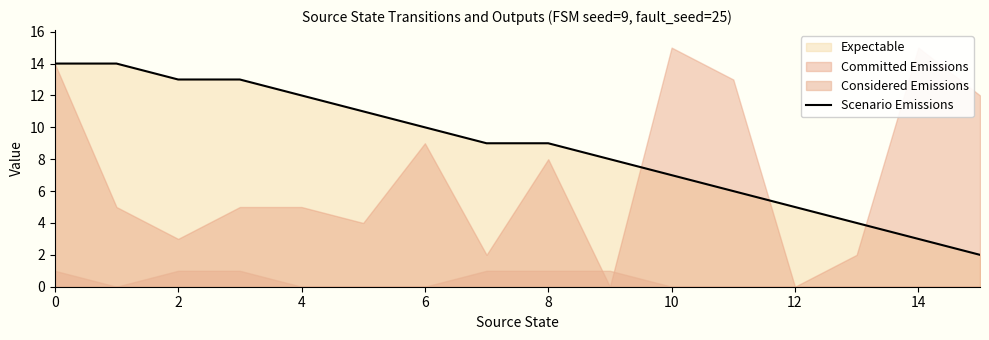

What is the difference between the maximum and minimum values?

12